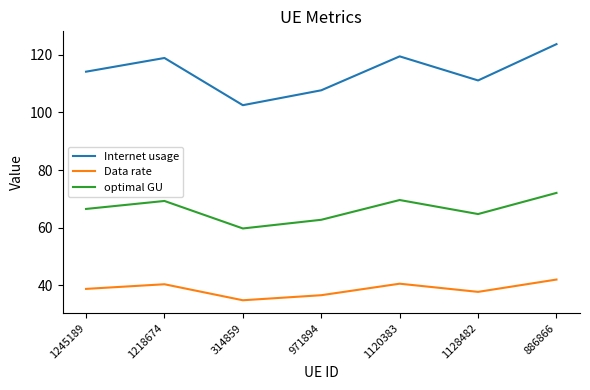

How many values in the Internet usage series exceed 114?

4